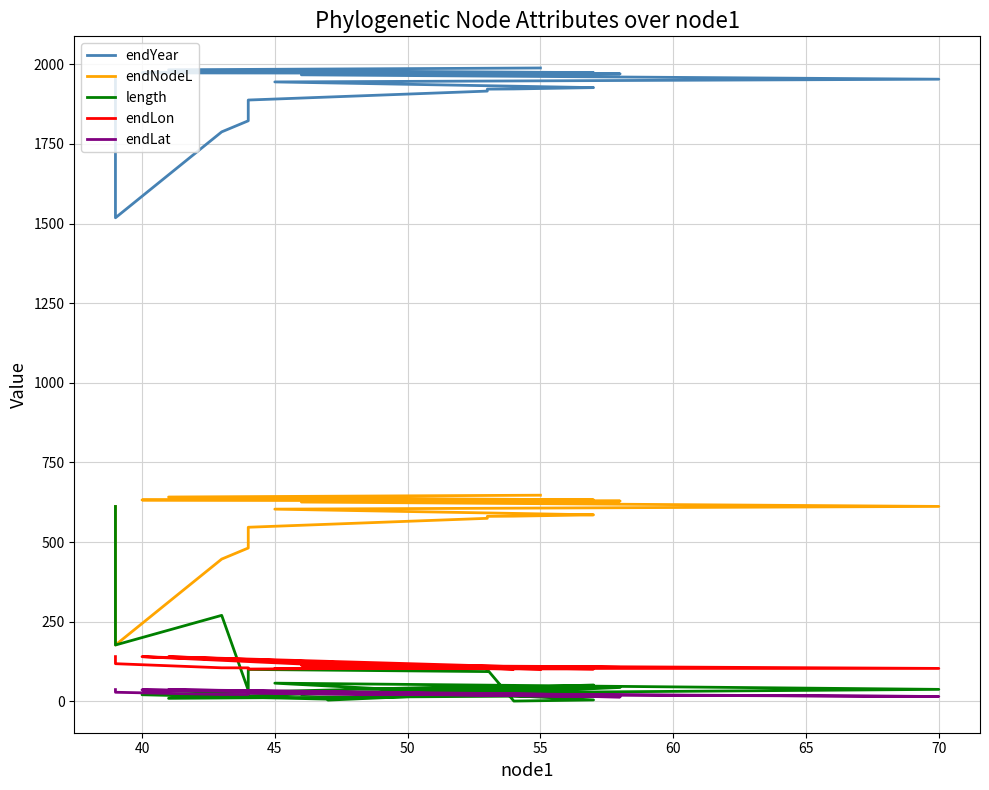

What are all the series names shown in the legend?

endYear, endNodeL, length, endLon, endLat